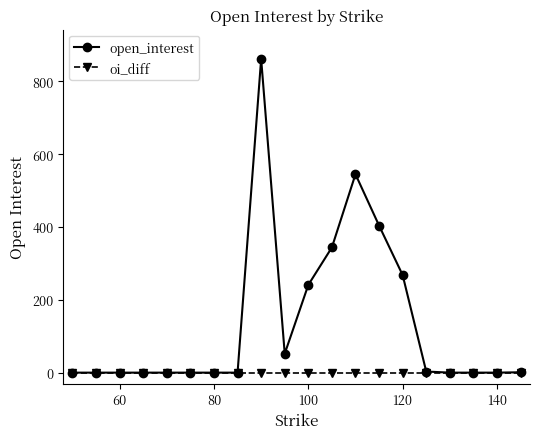

What is the greatest value displayed?

862